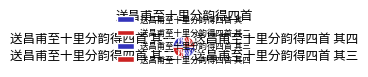

What is the ratio of the value at 送昌甫至十里分韵得四首 其四 to the value at 送昌甫至十里分韵得四首 其三?

1.0